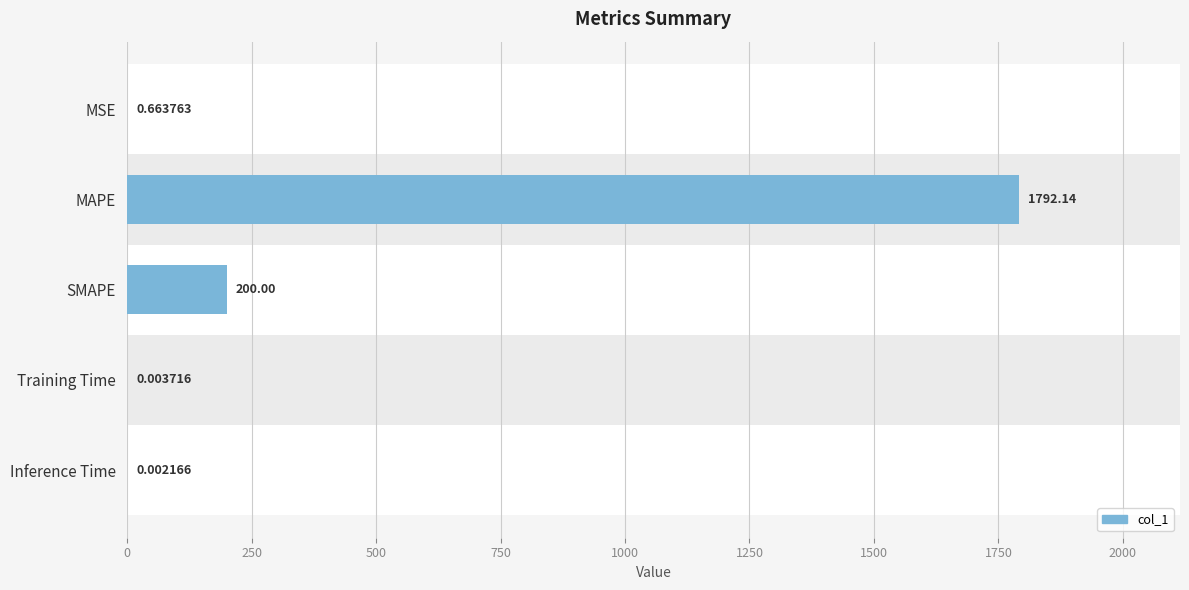

What is the sum of the values at MSE and SMAPE?

200.7